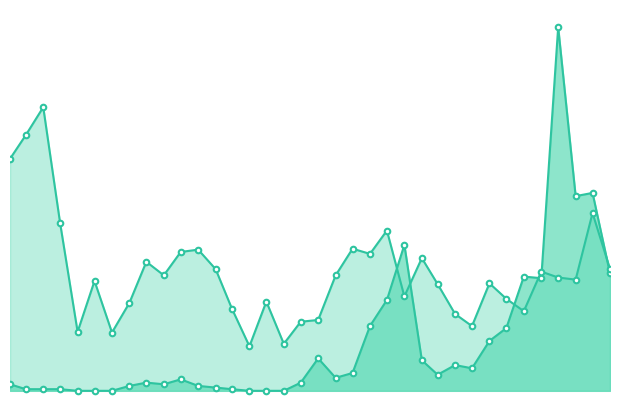

What is the average value of the Observed line series?

2.7